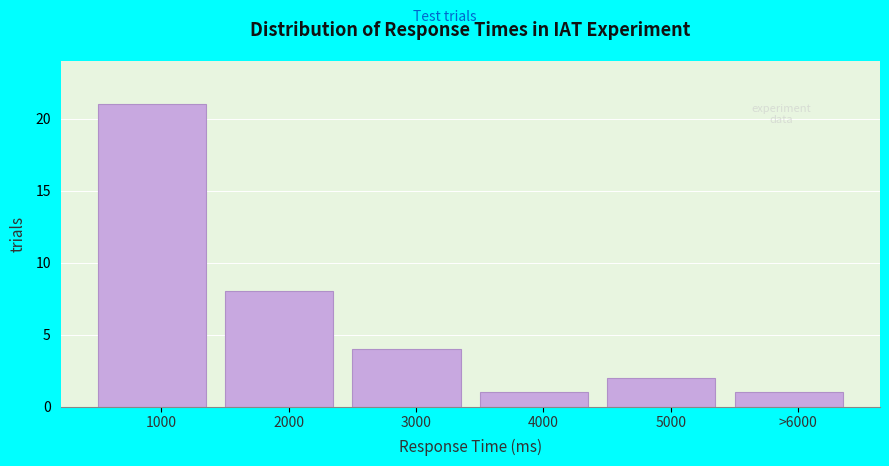

Reading left to right, what are all the values shown in this chart?

21	8	4	1	2	1